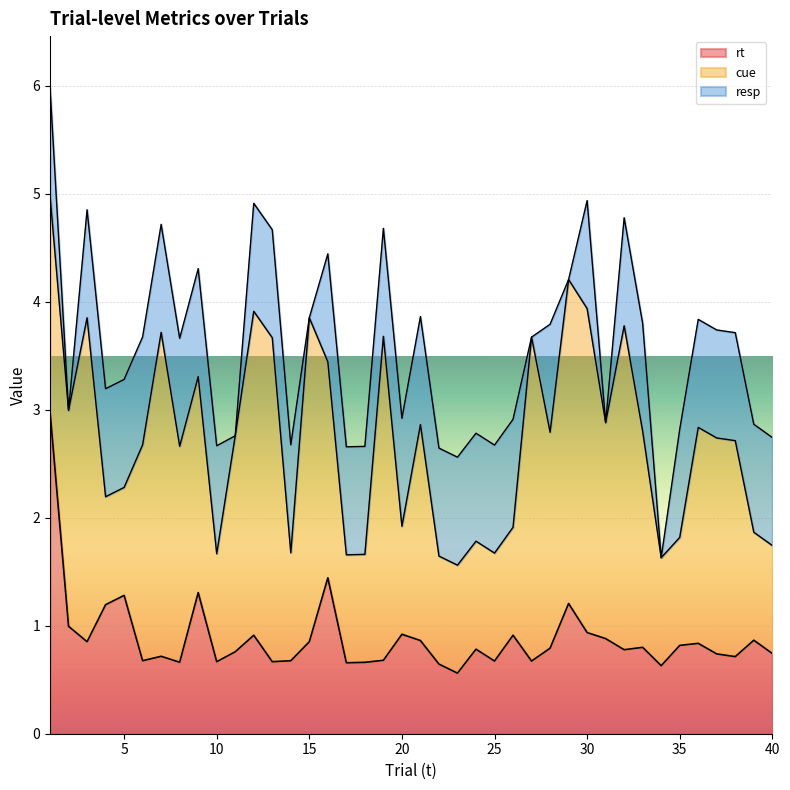

True or false: resp has more than 0 points higher than both neighbors.

True